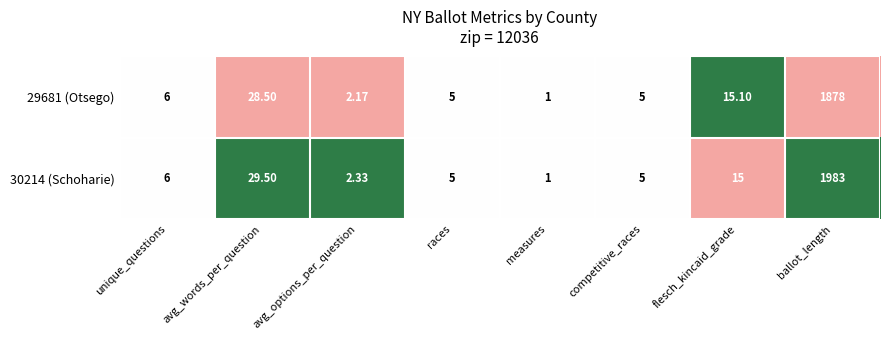

At which label is 29681 (Otsego) closest to 939?

avg_words_per_question